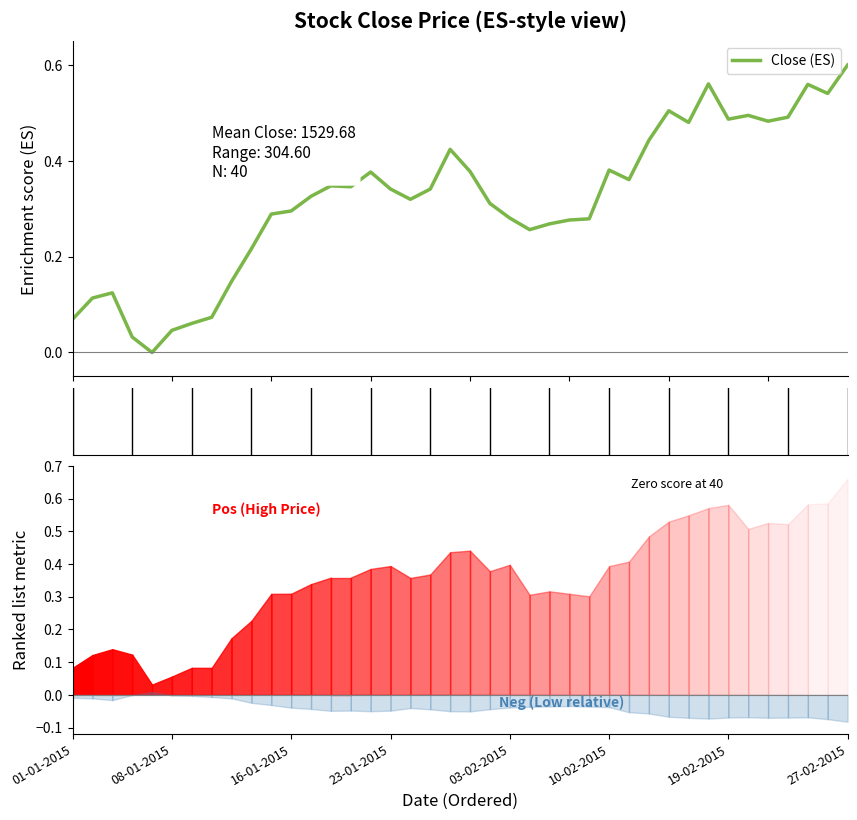

True or false: the data shows 0.4 at 28.

True